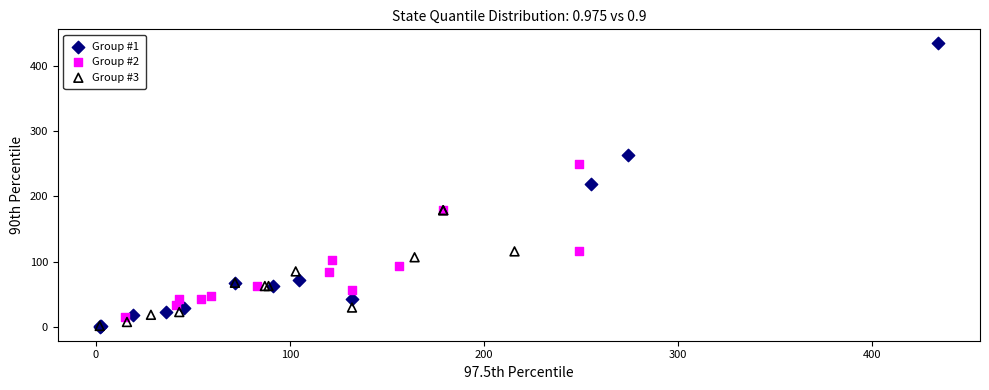

Which series has the widest spread of Y values?

Group #1